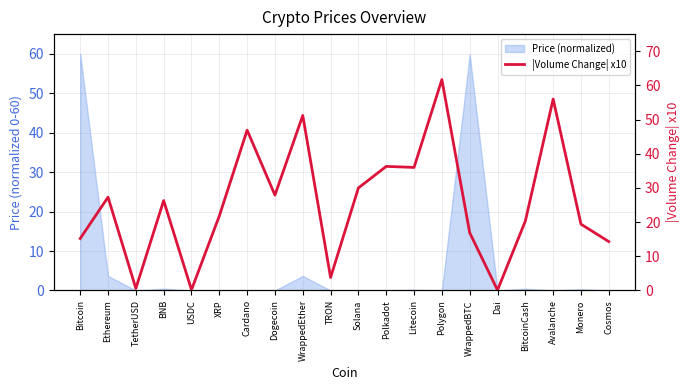

At which category does the chart reach its minimum across all series?

Dai